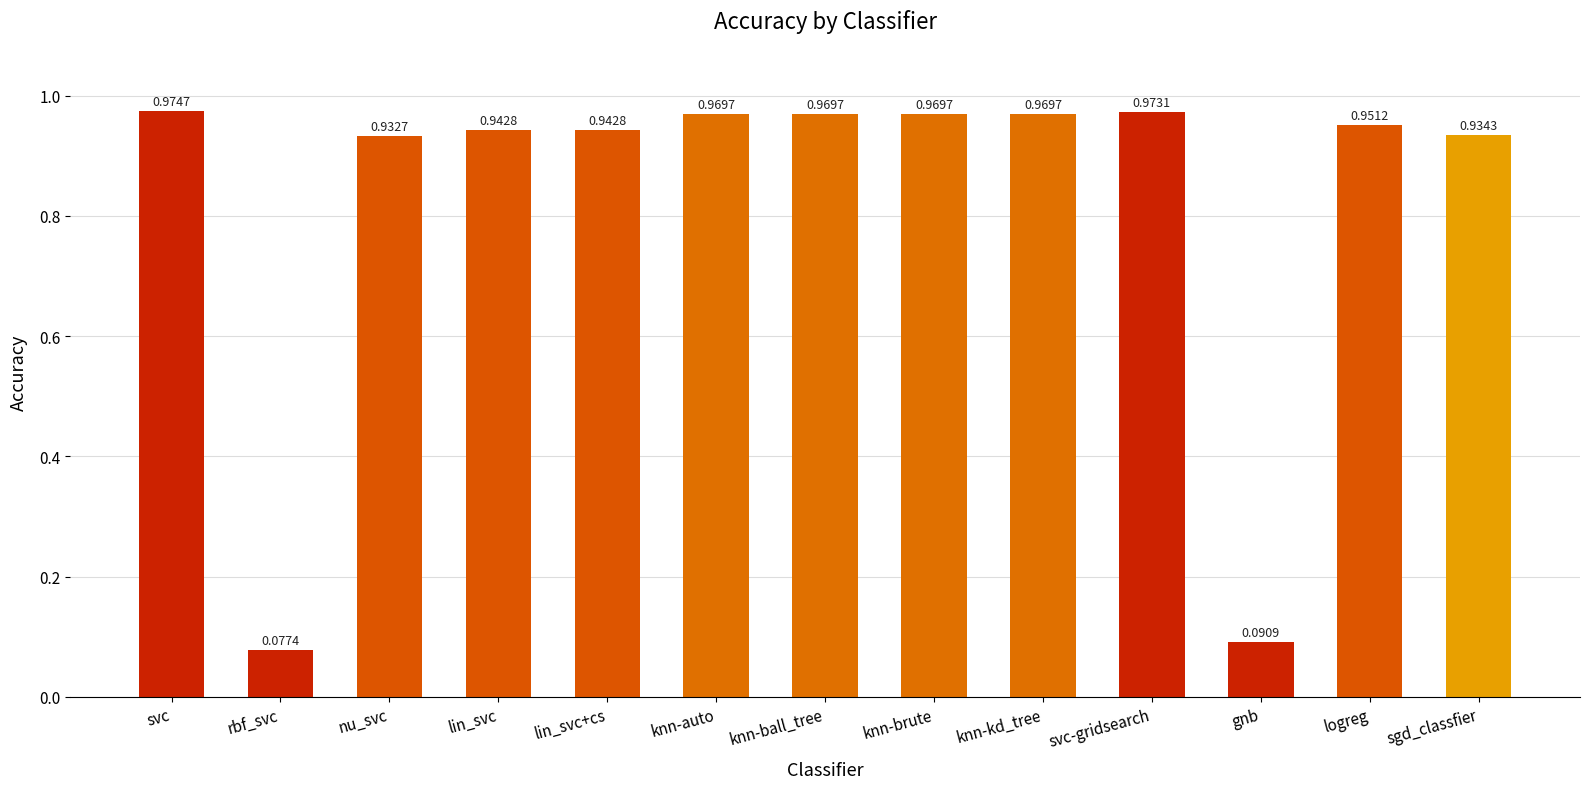

Which category has the highest value across all series?

svc